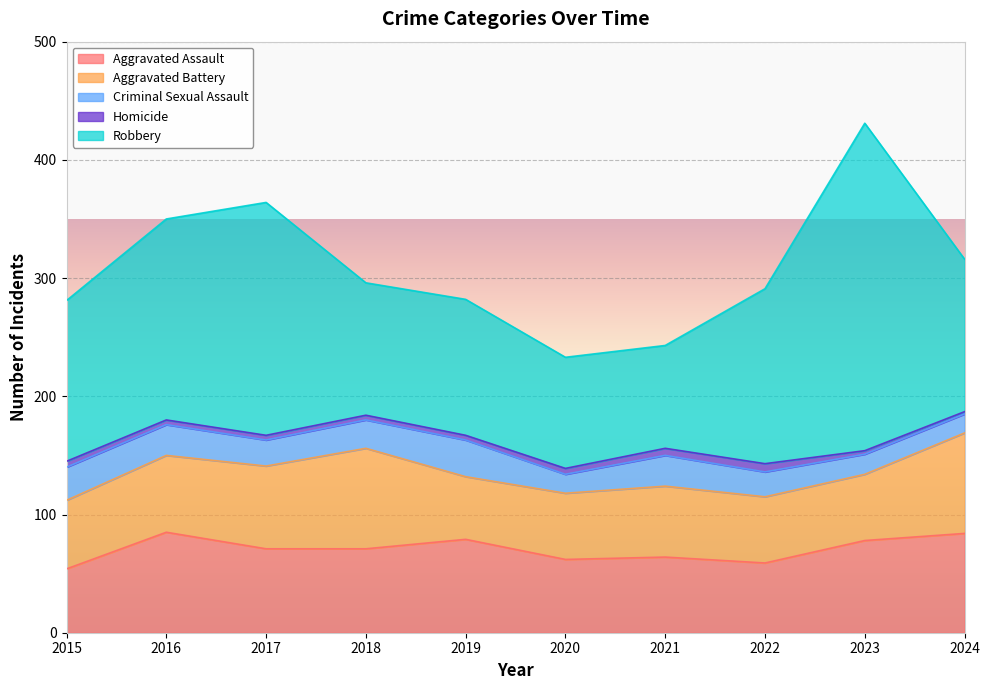

Reading right to left, transcribe all the data shown in this chart.

Aggravated Assault: 84	78	59	64	62	79	71	71	85	54
Aggravated Battery: 85	56	56	60	56	53	85	70	65	58
Criminal Sexual Assault: 16	17	21	26	16	31	24	22	26	28
Homicide: 2	3	7	6	5	4	4	4	4	5
Robbery: 129	277	148	87	94	115	112	197	170	136